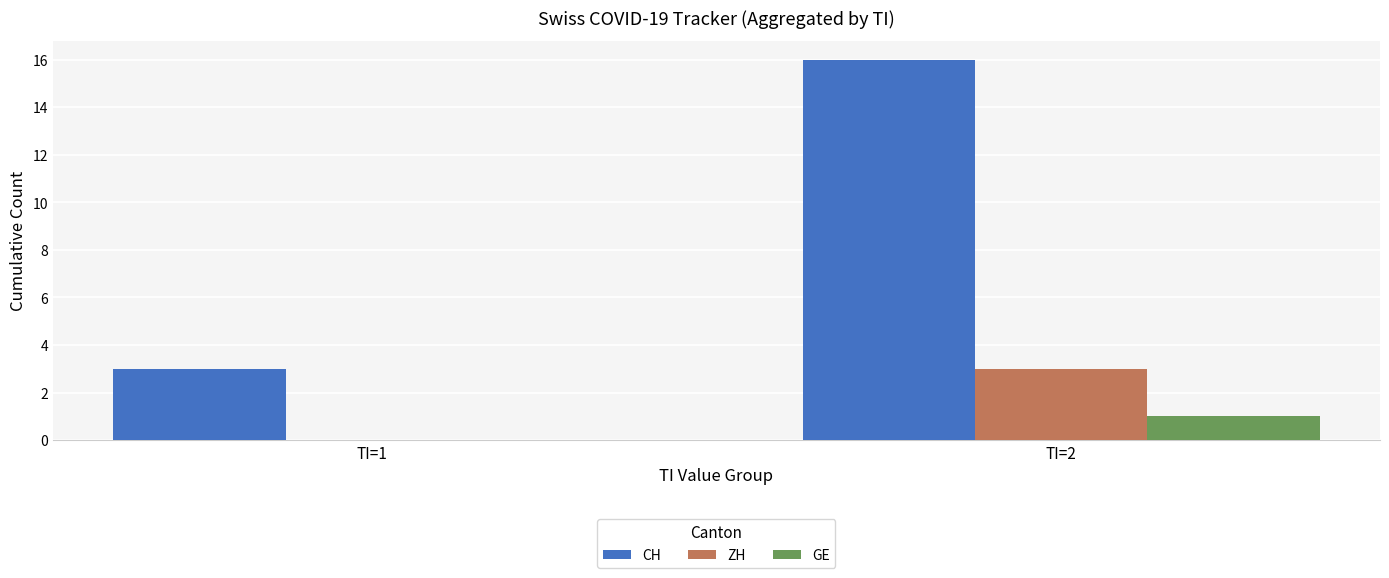

At which category is the sum across all series the highest?

TI=2